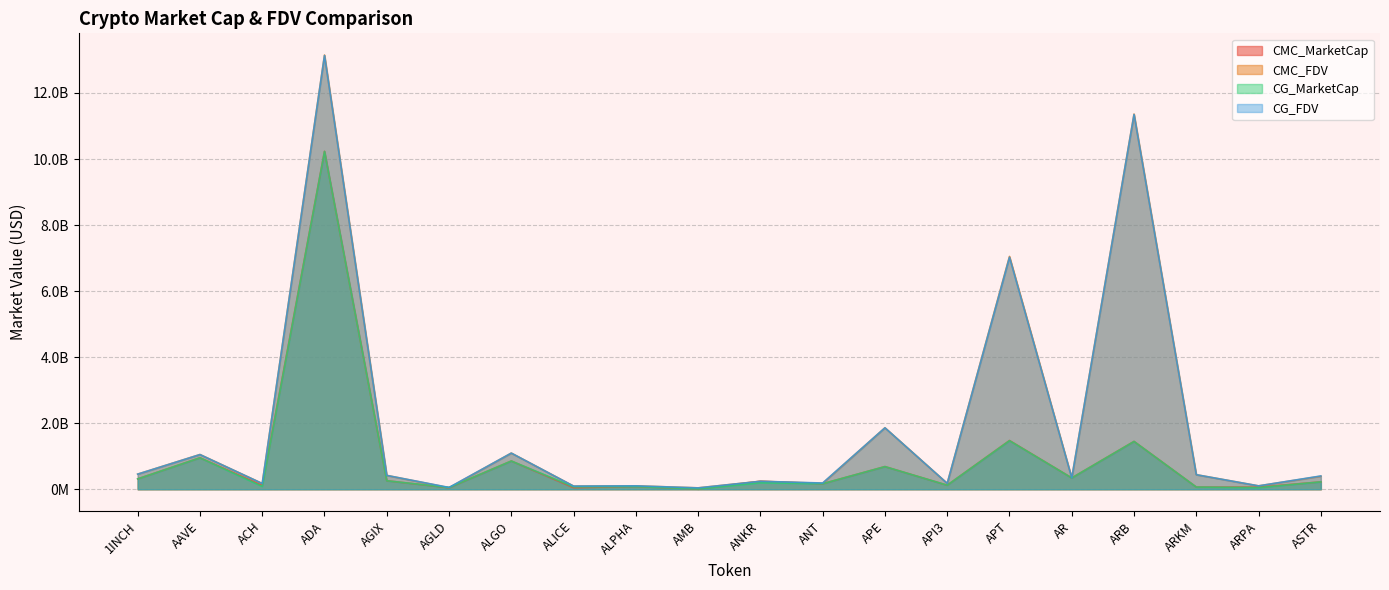

What position from the right is AGIX?

16